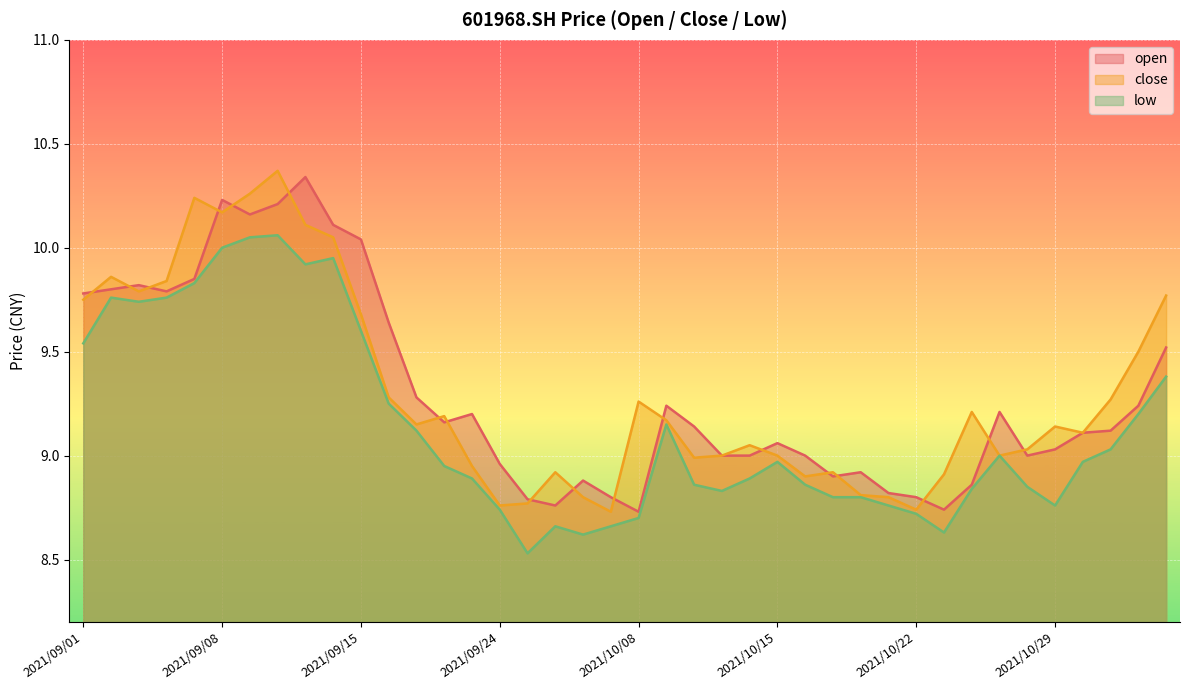

Reading left to right, what are all the values shown in this chart?

open: 9.8	9.8	9.8	9.8	9.8	10.2	10.2	10.2	10.3	10.1	10.0	9.6	9.3	9.2	9.2	9.0	8.8	8.8	8.9	8.8	8.7	9.2	9.1	9.0	9.0	9.1	9.0	8.9	8.9	8.8	8.8	8.7	8.9	9.2	9.0	9.0	9.1	9.1	9.2	9.5
close: 9.8	9.9	9.8	9.8	10.2	10.2	10.3	10.4	10.1	10.1	9.7	9.3	9.2	9.2	8.9	8.8	8.8	8.9	8.8	8.7	9.3	9.2	9.0	9.0	9.1	9.0	8.9	8.9	8.8	8.8	8.7	8.9	9.2	9.0	9.0	9.1	9.1	9.3	9.5	9.8
low: 9.5	9.8	9.7	9.8	9.8	10.0	10.1	10.1	9.9	9.9	9.6	9.2	9.1	8.9	8.9	8.7	8.5	8.7	8.6	8.7	8.7	9.2	8.9	8.8	8.9	9.0	8.9	8.8	8.8	8.8	8.7	8.6	8.8	9.0	8.8	8.8	9.0	9.0	9.2	9.4